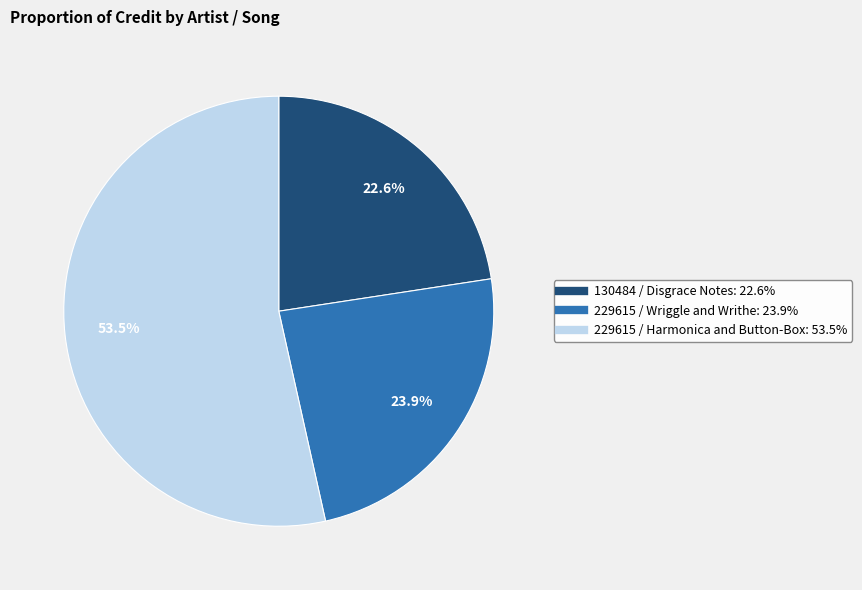

Which category has the smallest portion of the pie?

130484 / Disgrace Notes